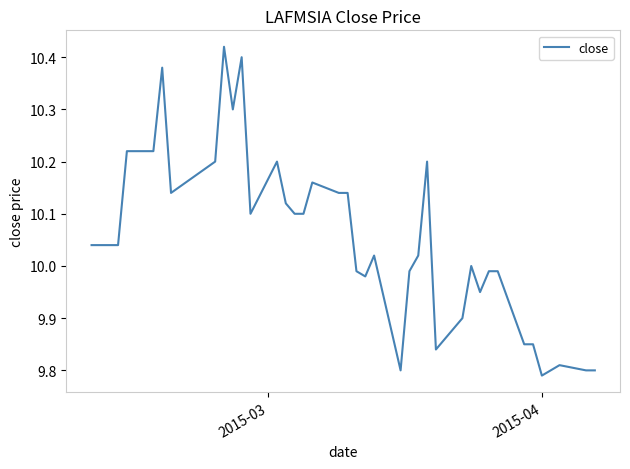

What is the difference between the maximum and minimum values?

0.6